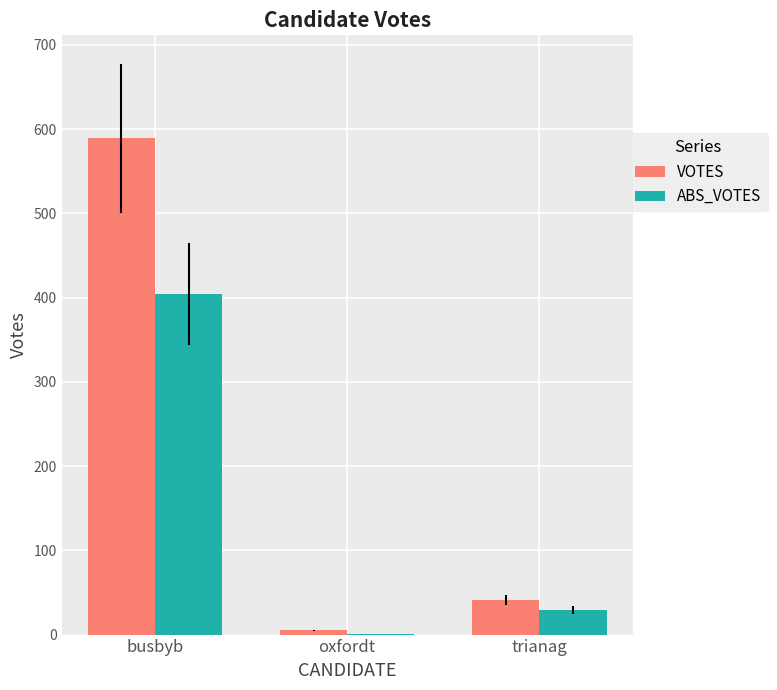

What is the total value across all series at oxfordt?

6